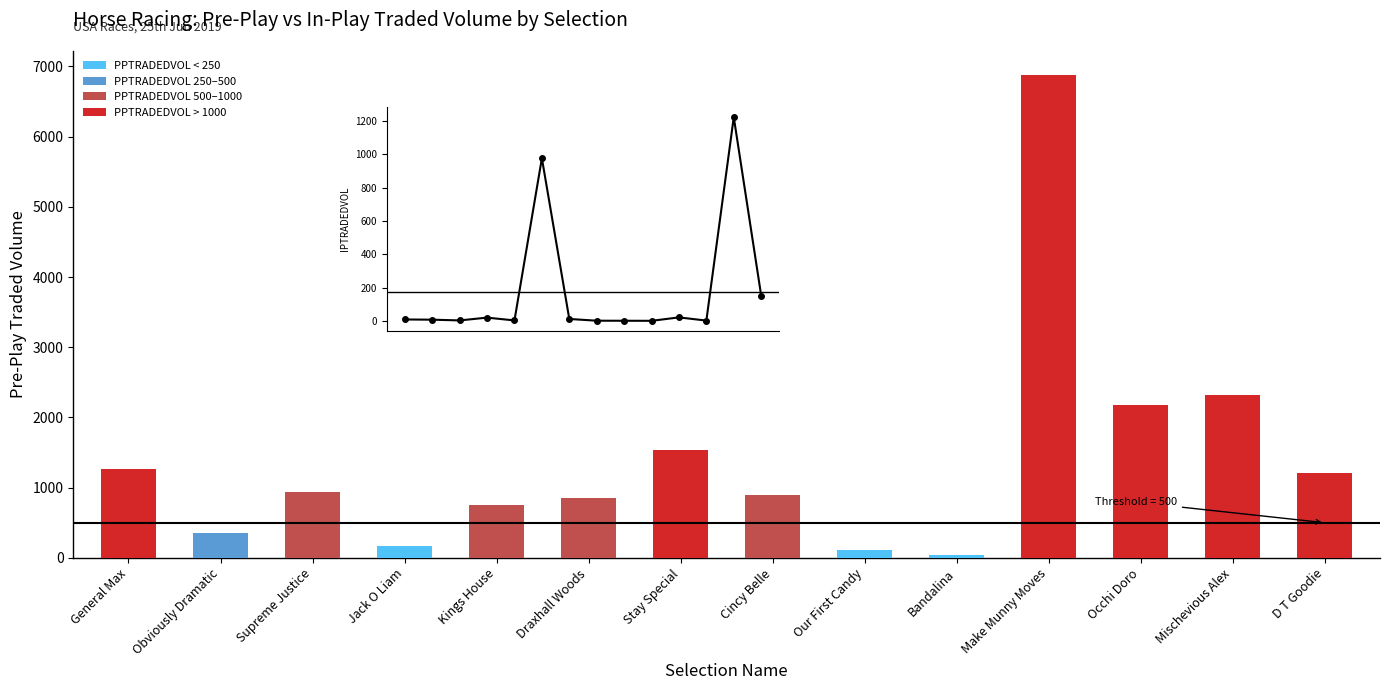

What value does the data have at D T Goodie?

152.8